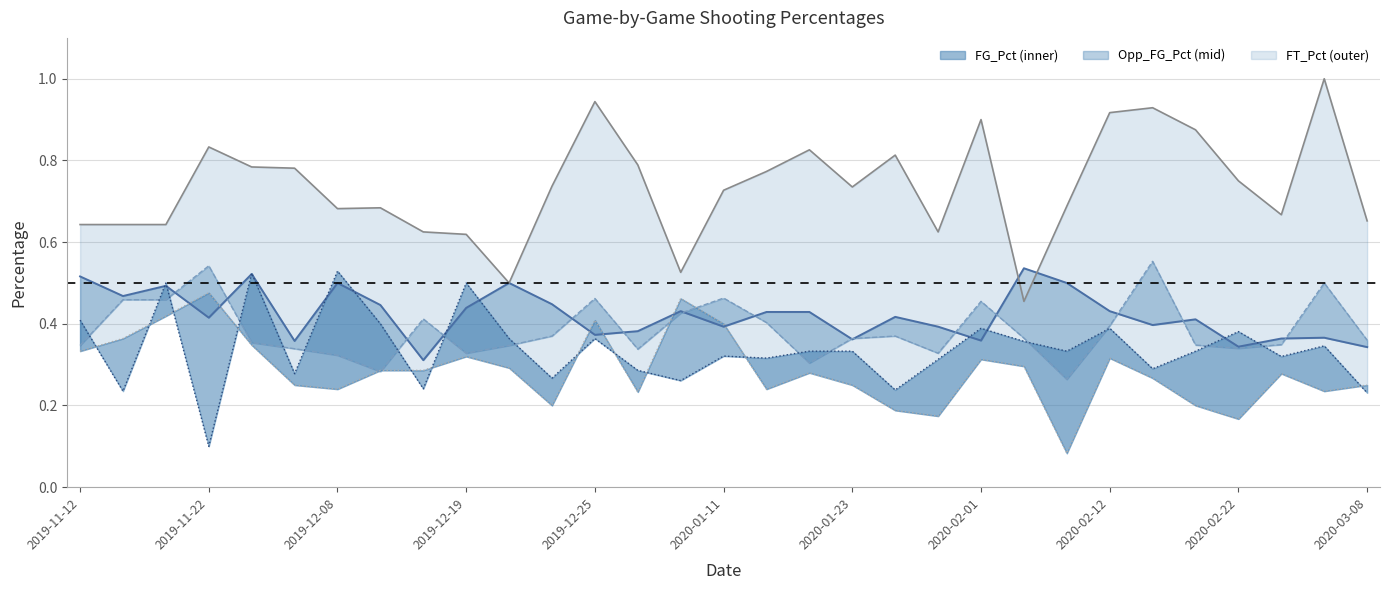

True or false: Opp_Threes_Pct line has a value of 0.1 at 23.

False